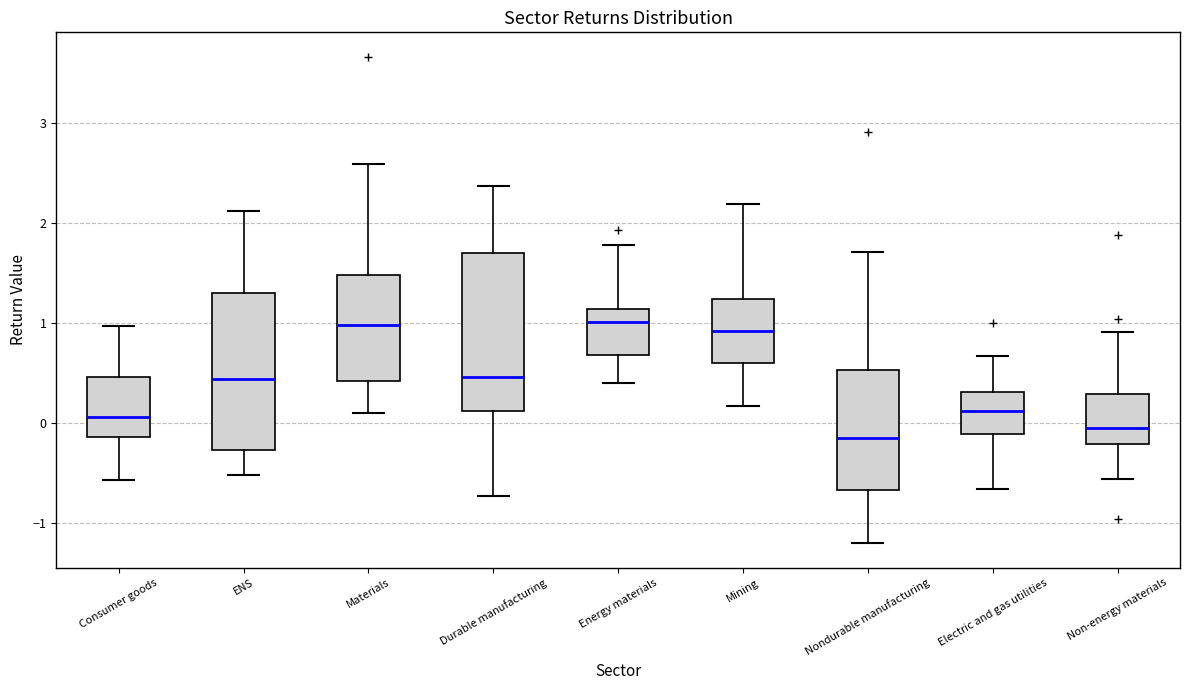

Reading left to right, read every box against the y-axis: the position of its median line, the range the box covers, and the ends of its whiskers. The values are not printed on the chart, so give them approximately, as read against the axis.

Consumer goods: median 0.1, box -0.1 to 0.5, whiskers -0.6 to 1.0
ENS: median 0.4, box -0.3 to 1.3, whiskers -0.5 to 2.1
Materials: median 1.0, box 0.4 to 1.5, whiskers 0.1 to 2.6
Durable manufacturing: median 0.5, box 0.1 to 1.7, whiskers -0.7 to 2.4
Energy materials: median 1.0, box 0.7 to 1.1, whiskers 0.4 to 1.8
Mining: median 0.9, box 0.6 to 1.2, whiskers 0.2 to 2.2
Nondurable manufacturing: median -0.1, box -0.7 to 0.5, whiskers -1.2 to 1.7
Electric and gas utilities: median 0.1, box -0.1 to 0.3, whiskers -0.7 to 0.7
Non-energy materials: median -0.1, box -0.2 to 0.3, whiskers -0.6 to 0.9